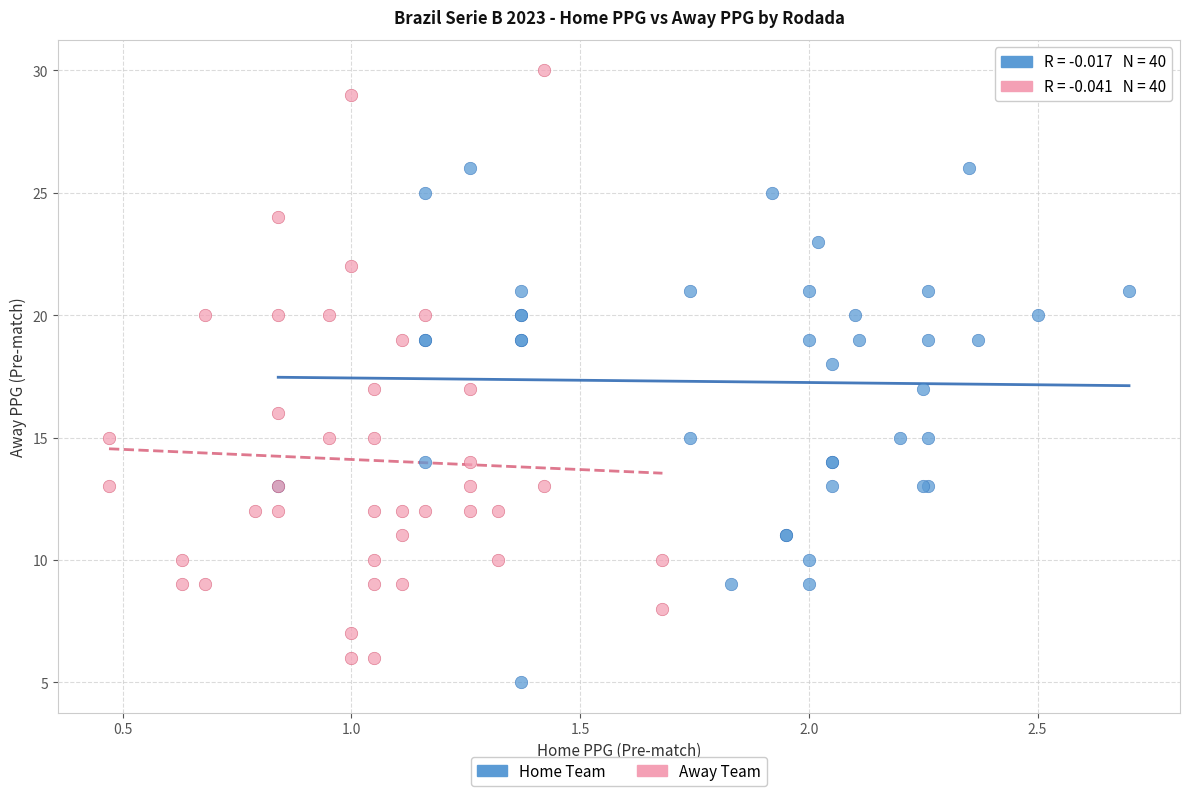

What are all the series names shown in the legend?

Home Team, Away Team